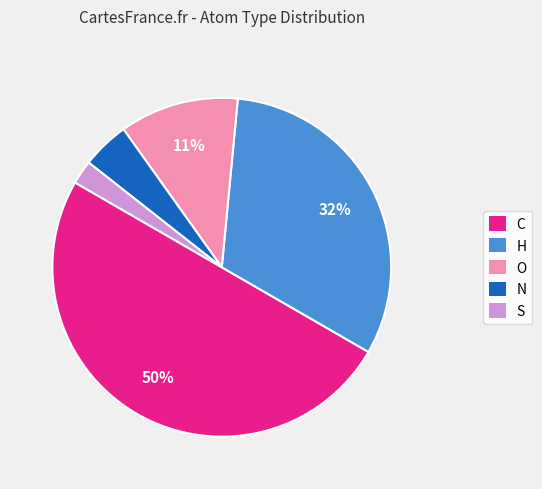

To the nearest percent, what is the difference between the largest and smallest slice percentages?

48%